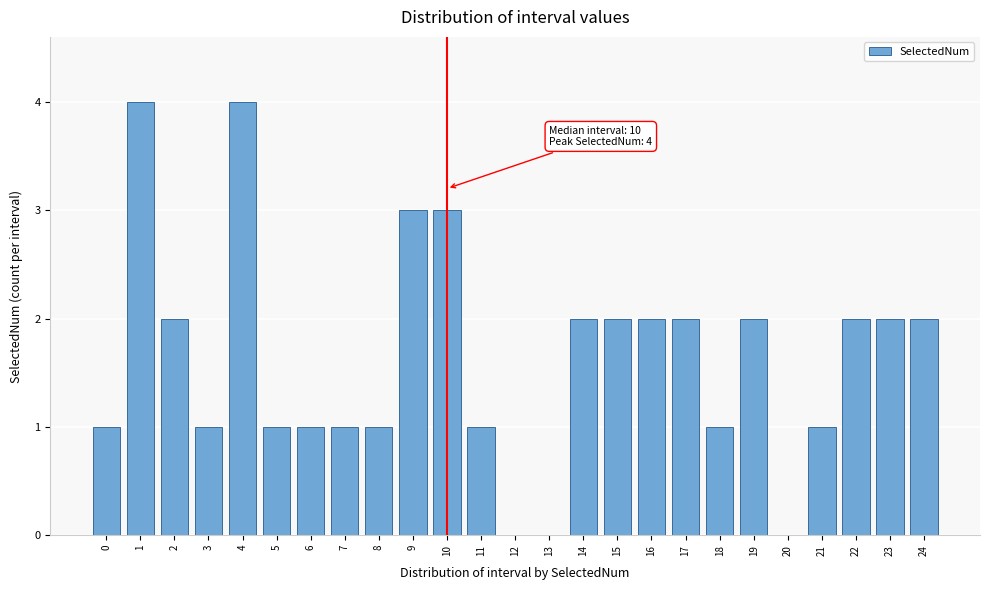

Reading left to right, list all the values displayed in this chart.

0=1	1=4	2=2	3=1	4=4	5=1	6=1	7=1	8=1	9=3	10=3	11=1	12=0	13=0	14=2	15=2	16=2	17=2	18=1	19=2	20=0	21=1	22=2	23=2	24=2